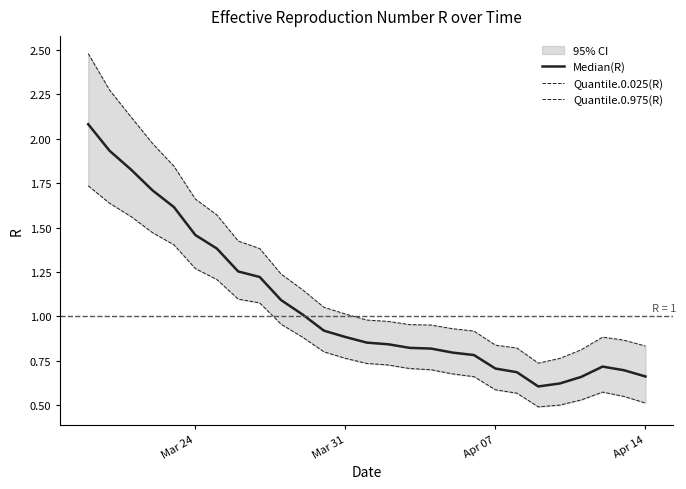

What is the greatest value displayed?

2.5